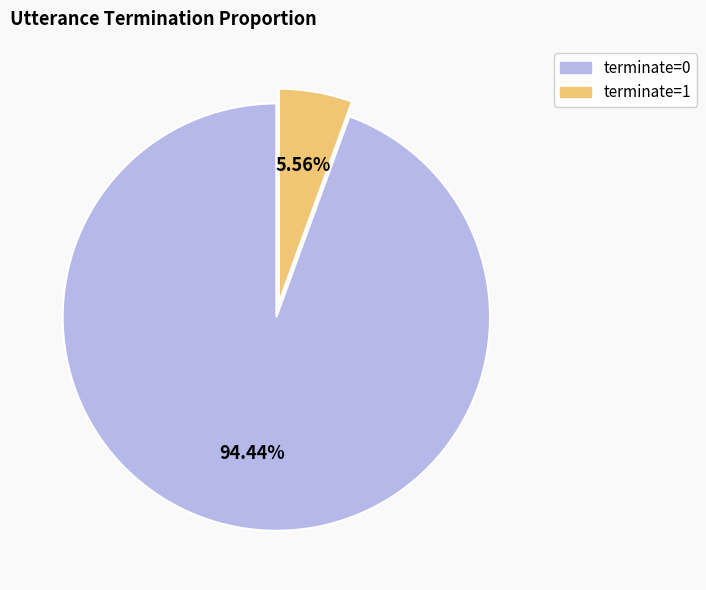

How many segments does this pie chart have?

2